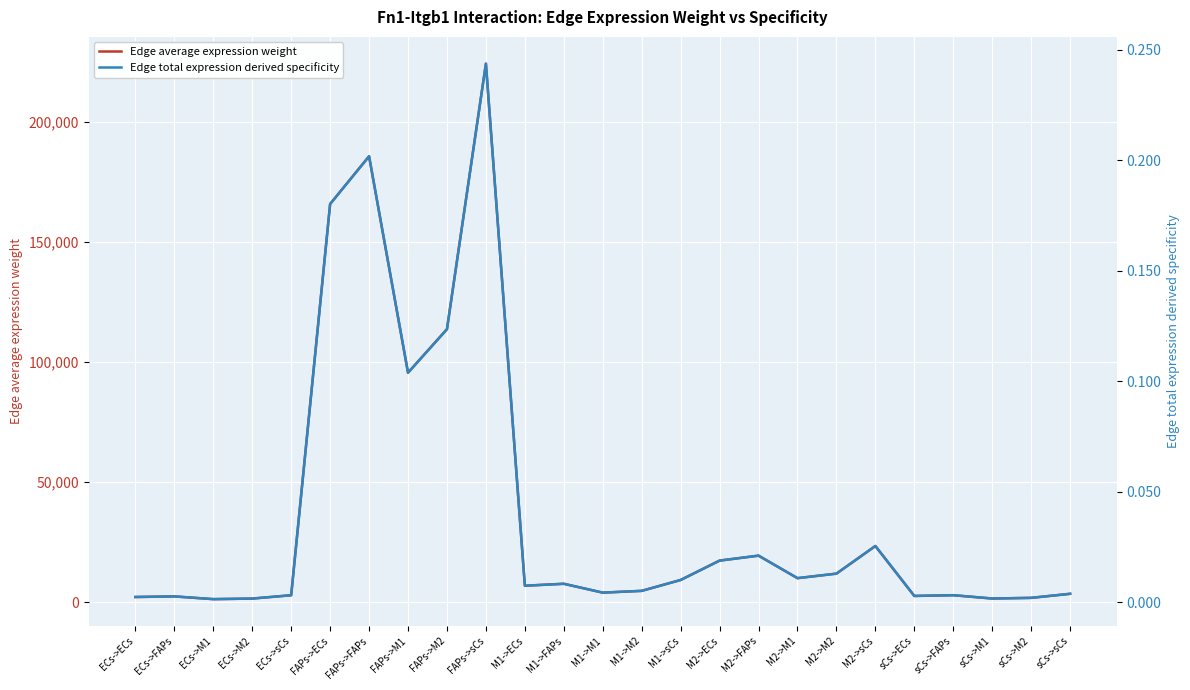

Reading left to right, list all the values displayed in this chart.

Edge average expression weight: ECs->ECs=2090.9	ECs->FAPs=2341.8	ECs->M1=1204.8	ECs->M2=1433.3	ECs->sCs=2828.3	FAPs->ECs=165781.4	FAPs->FAPs=185669.7	FAPs->M1=95522.0	FAPs->M2=113644.4	FAPs->sCs=224248.1	M1->ECs=6787.2	M1->FAPs=7601.5	M1->M1=3910.8	M1->M2=4652.7	M1->sCs=9180.9	M2->ECs=17252.4	M2->FAPs=19322.1	M2->M1=9940.7	M2->M2=11826.6	M2->sCs=23336.8	sCs->ECs=2533.0	sCs->FAPs=2836.9	sCs->M1=1459.5	sCs->M2=1736.4	sCs->sCs=3426.4
Edge total expression derived specificity: ECs->ECs=0.0	ECs->FAPs=0.0	ECs->M1=0.0	ECs->M2=0.0	ECs->sCs=0.0	FAPs->ECs=0.2	FAPs->FAPs=0.2	FAPs->M1=0.1	FAPs->M2=0.1	FAPs->sCs=0.2	M1->ECs=0.0	M1->FAPs=0.0	M1->M1=0.0	M1->M2=0.0	M1->sCs=0.0	M2->ECs=0.0	M2->FAPs=0.0	M2->M1=0.0	M2->M2=0.0	M2->sCs=0.0	sCs->ECs=0.0	sCs->FAPs=0.0	sCs->M1=0.0	sCs->M2=0.0	sCs->sCs=0.0